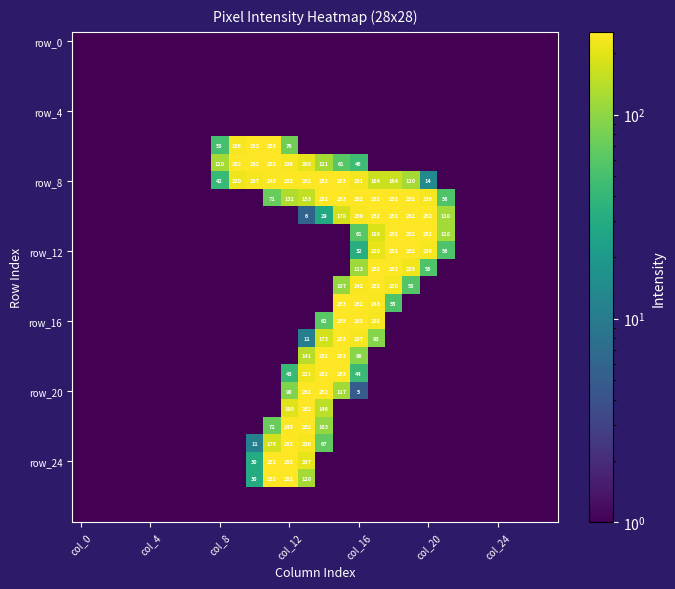

At which category does the chart reach its minimum across all series?

col_0